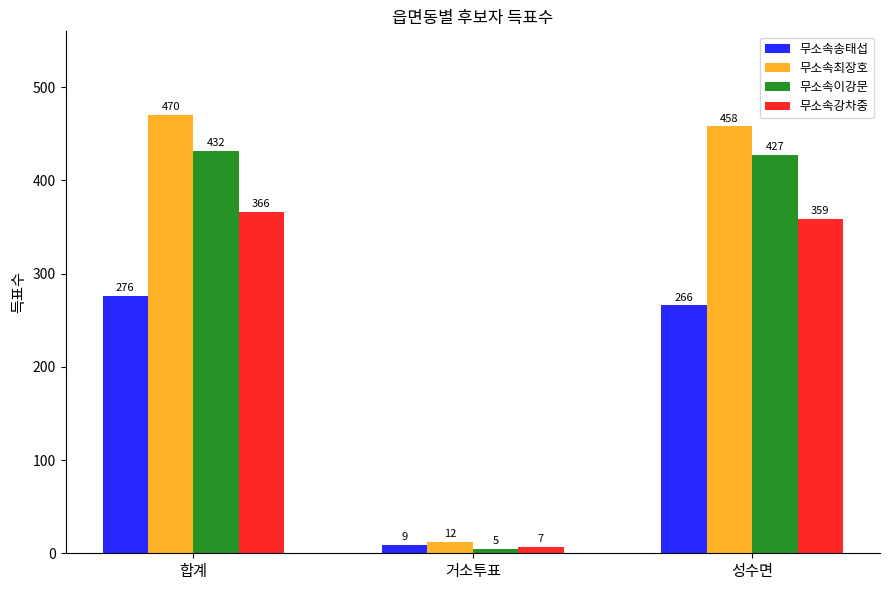

List the series in order of their overall mean, highest first.

무소속최장호, 무소속이강문, 무소속강차중, 무소속송태섭